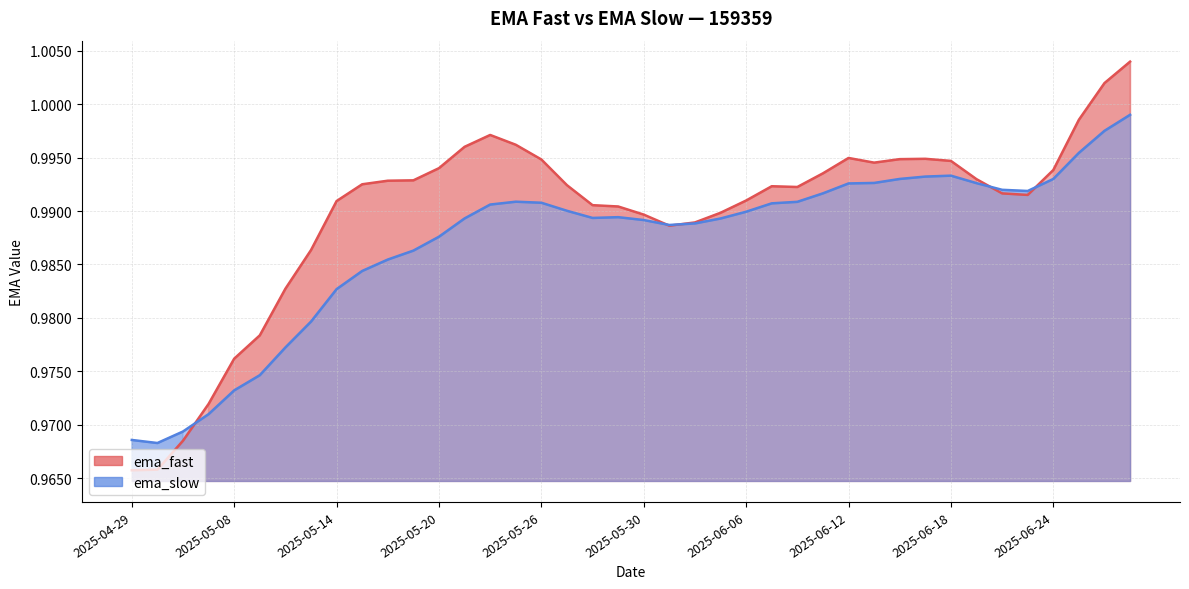

List the series in order of their overall mean, lowest first.

ema_slow, ema_fast